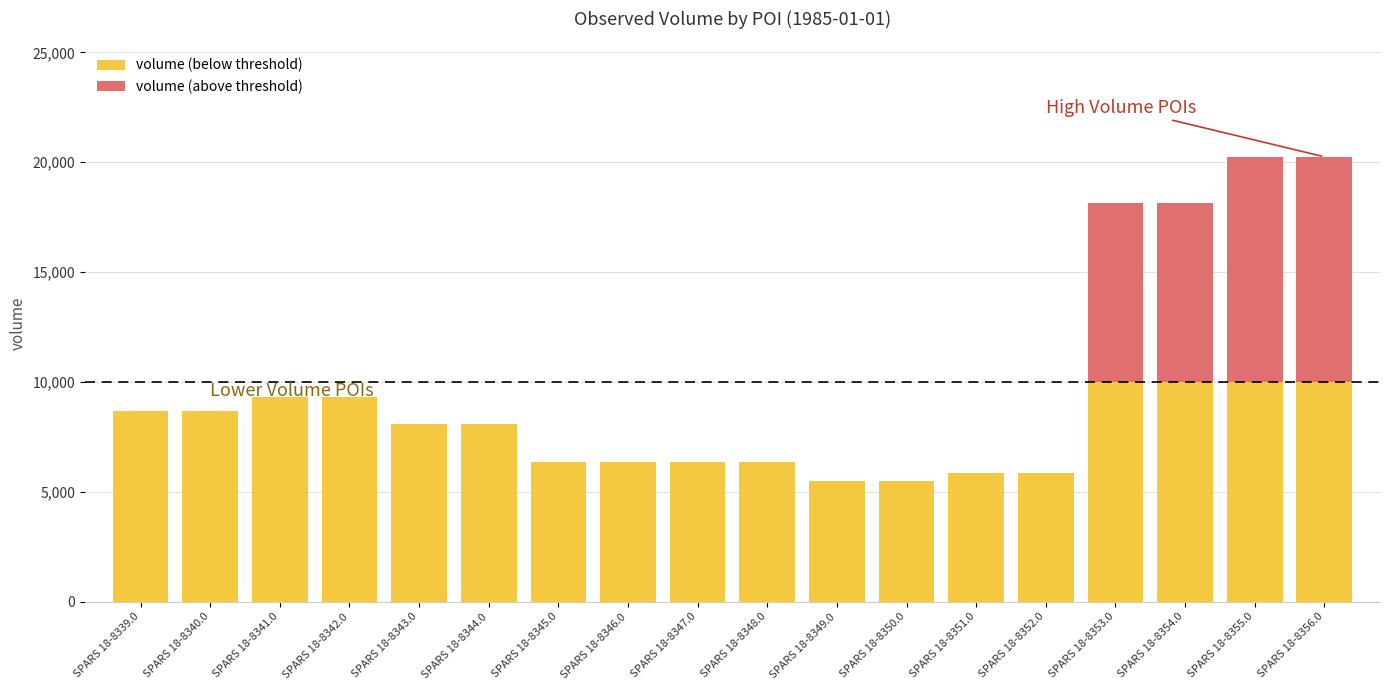

What is the sum of the volume (below threshold) values at SPARS 18-8349.0 and SPARS 18-8340.0?

14175